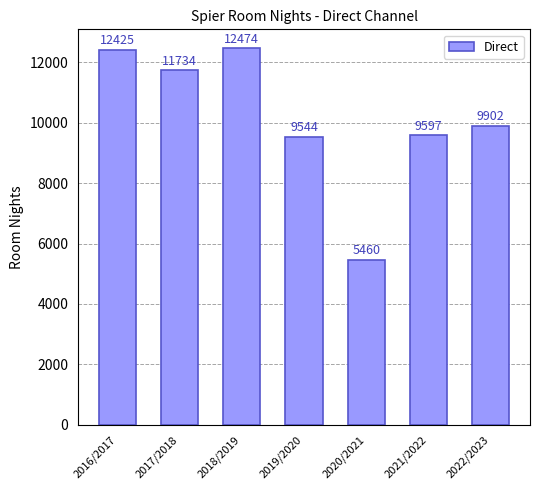

Rank the categories by value from highest to lowest.

2018/2019, 2016/2017, 2017/2018, 2022/2023, 2021/2022, 2019/2020, 2020/2021